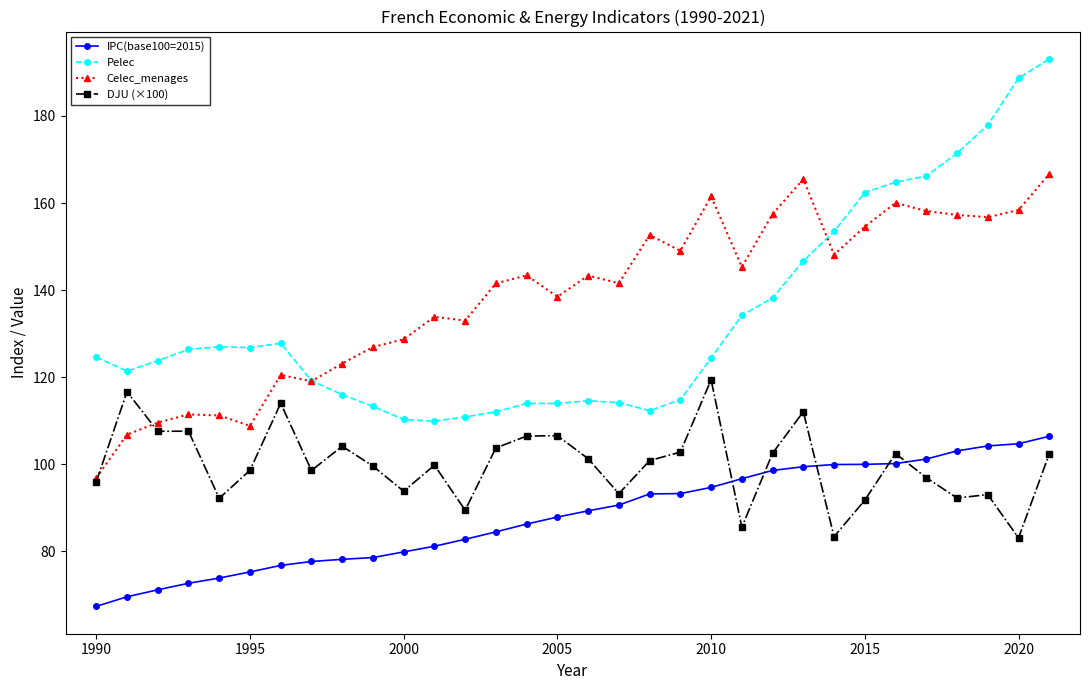

Rank the series by their maximum value, from lowest to highest.

IPC(base100=2015), DJU (×100), Celec_menages, Pelec